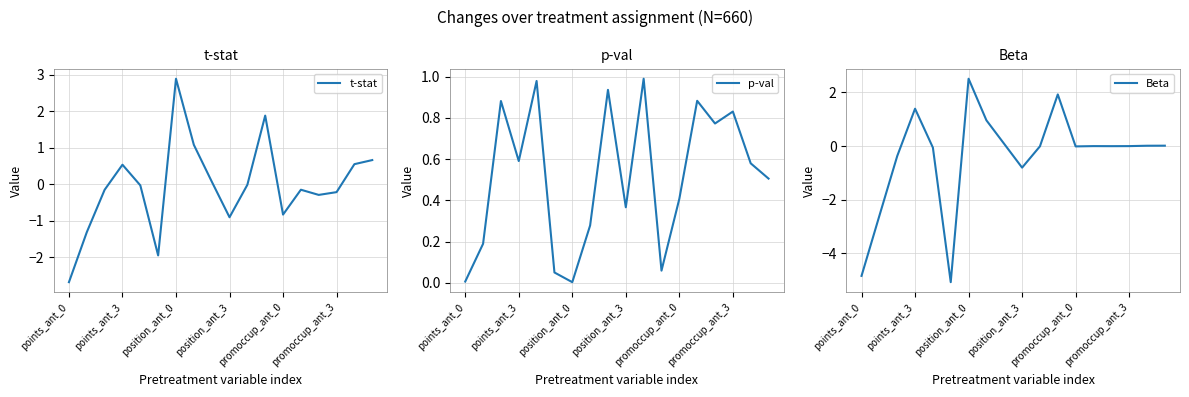

True or false: p-val has a value of 0.2 at 17.

False